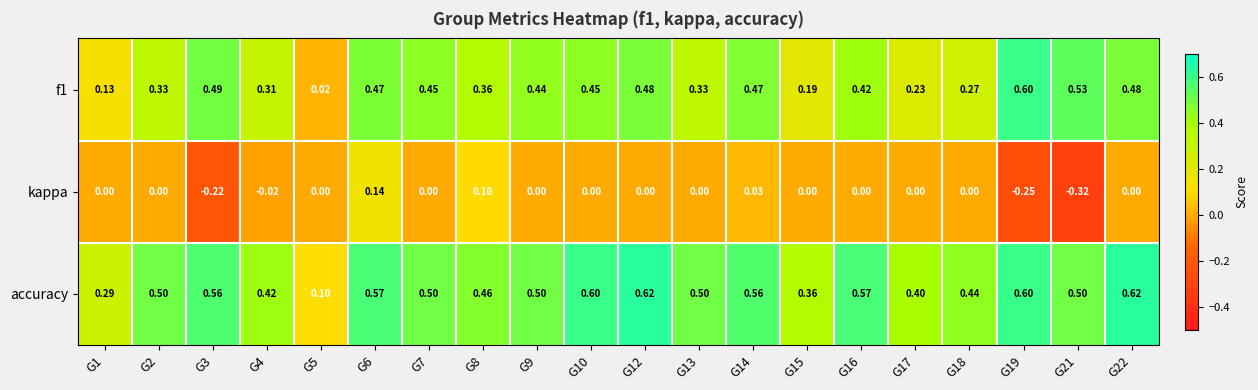

Which series has the largest total across all categories?

accuracy